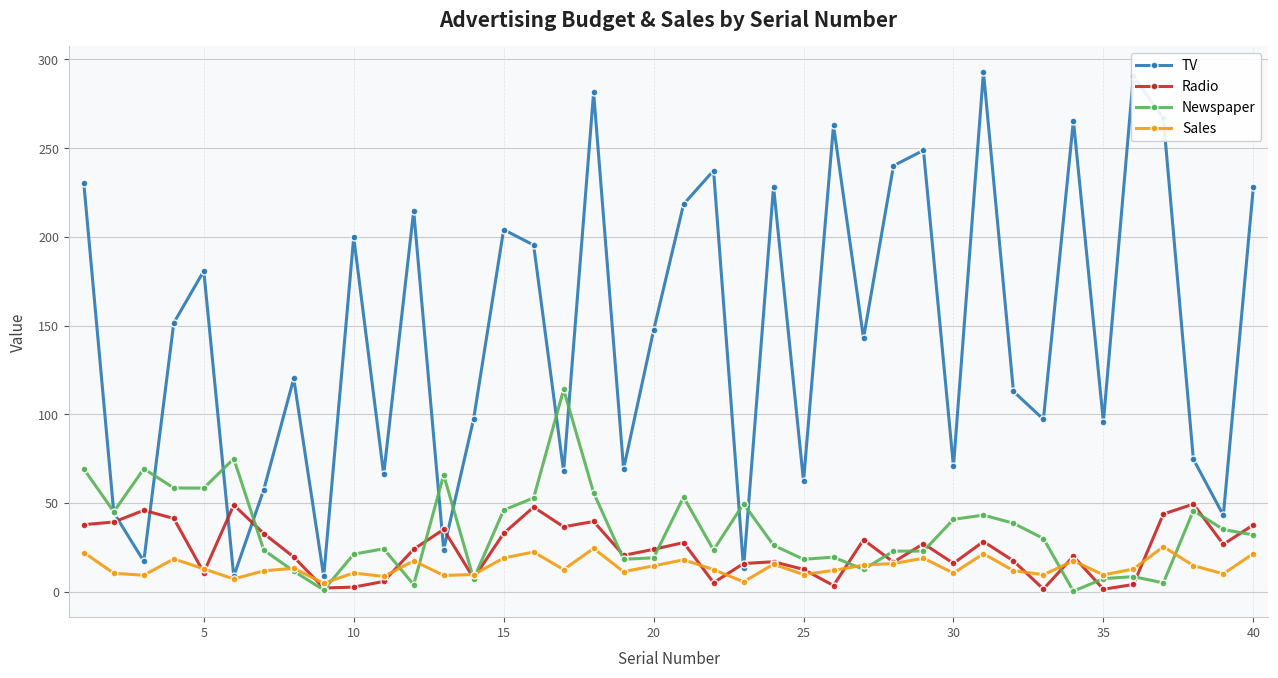

Which series has the widest spread of values?

TV